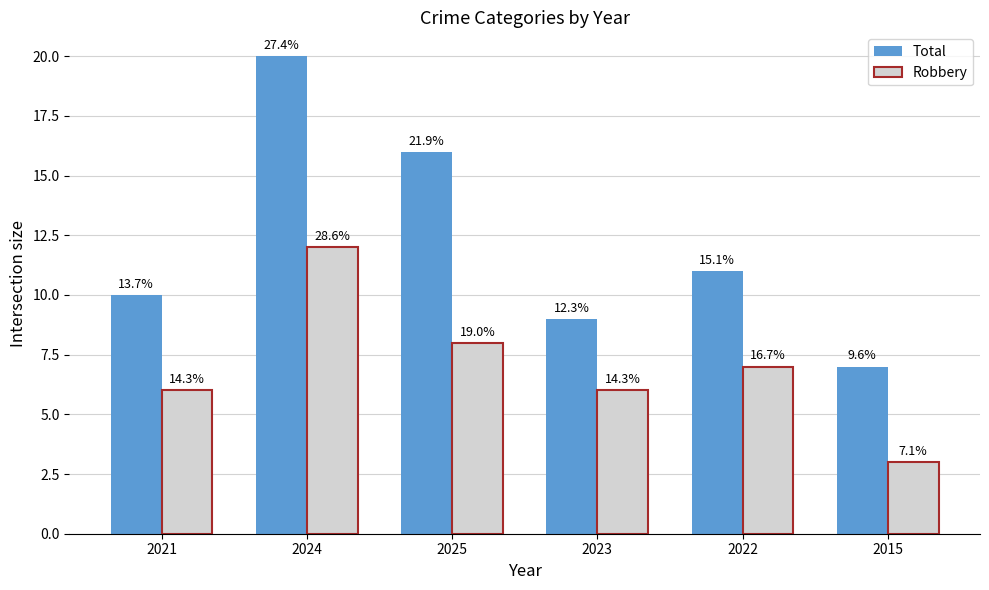

What is the difference between the maximum and minimum values in the Robbery series?

9